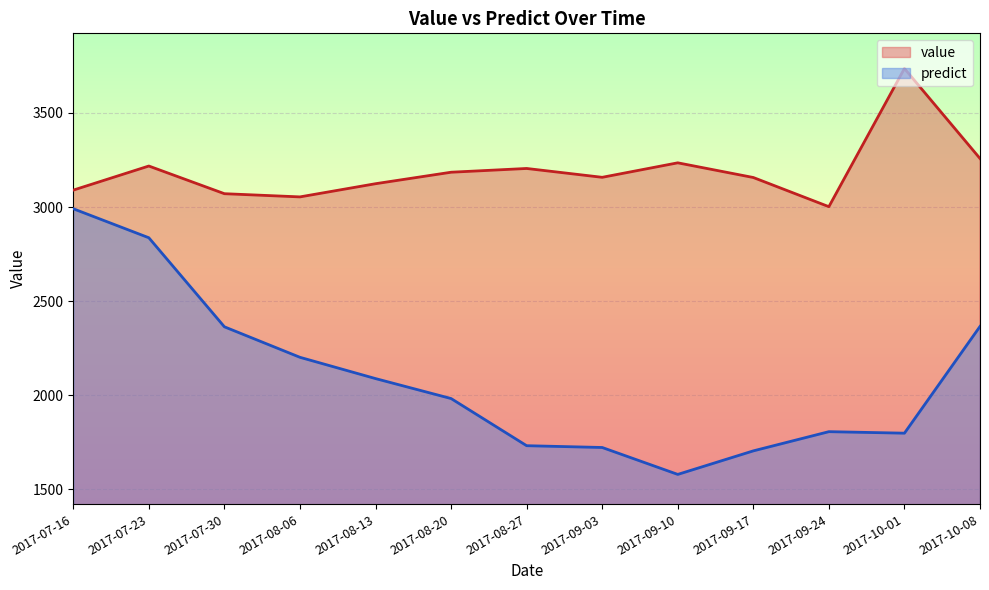

What is the sum of all predict values?

27178.5